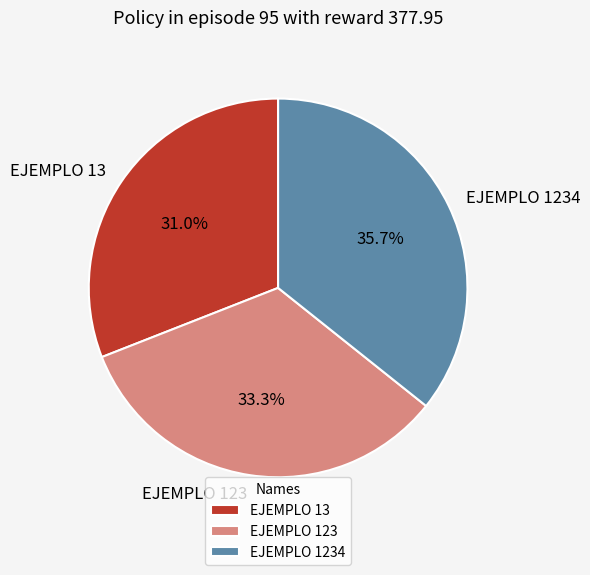

What is the ratio of the value at EJEMPLO 123 to the value at EJEMPLO 13?

1.1